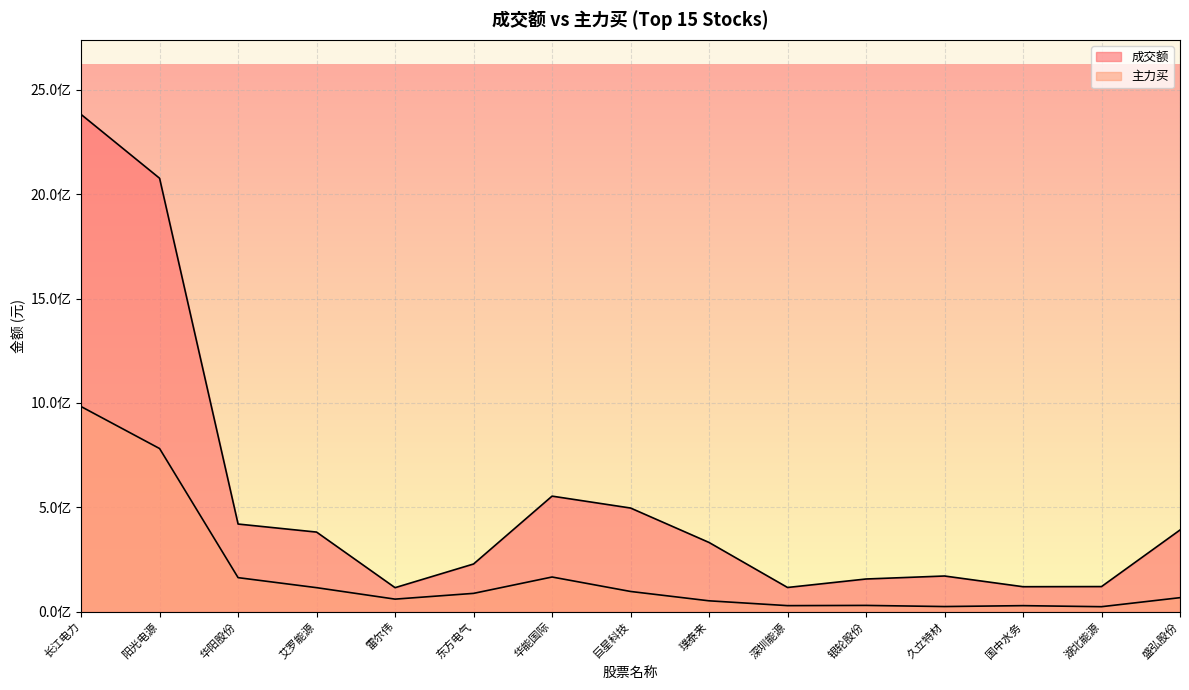

Reading left to right, extract all data points from this chart.

成交额: 长江电力=2382355824	阳光电源=2076565846	华阳股份=420068969	艾罗能源=381544498	雷尔伟=115252017	东方电气=228674162	华能国际=553764400	巨星科技=496782342	璞泰来=331814764	深圳能源=116153901	银轮股份=156750296	久立特材=171114374	国中水务=119830002	湖北能源=120462273	盛弘股份=391537788
主力买: 长江电力=982856266	阳光电源=781694647	华阳股份=163268754	艾罗能源=115248789	雷尔伟=60319188	东方电气=87928448	华能国际=166302360	巨星科技=97064913	璞泰来=52274642	深圳能源=29137734	银轮股份=30206542	久立特材=24794845	国中水务=29101282	湖北能源=24083070	盛弘股份=67333894